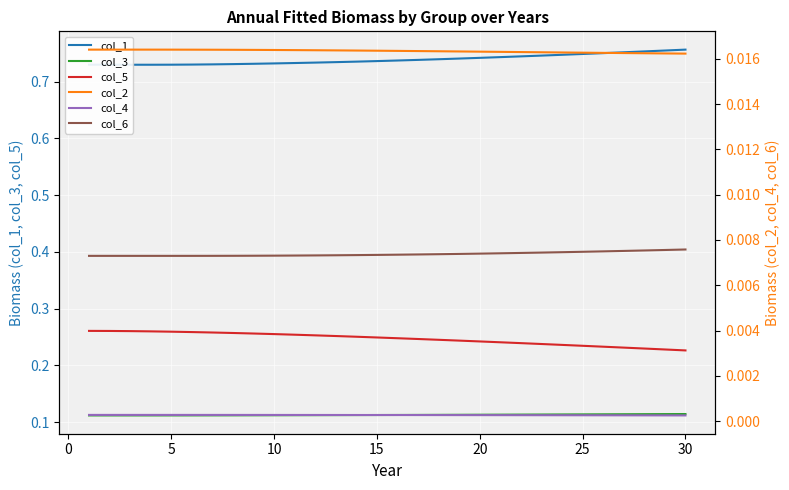

Which series has the widest spread of values?

col_5